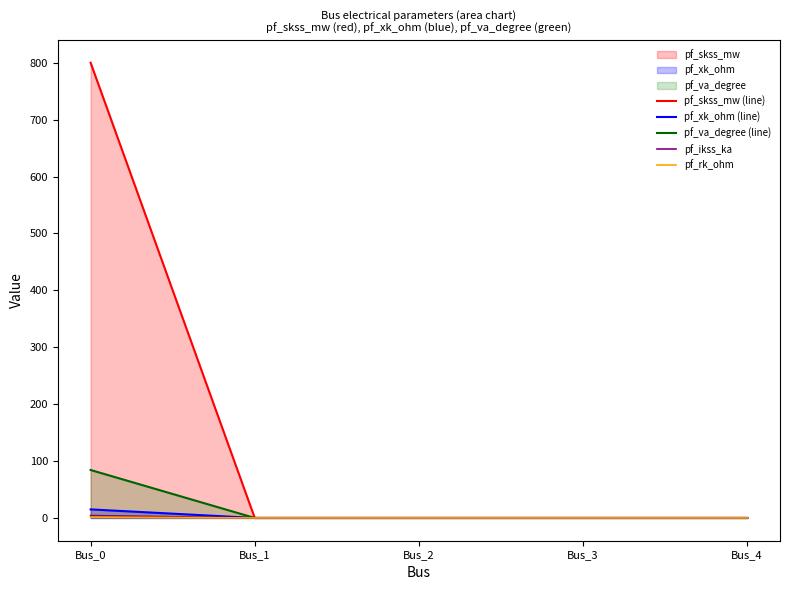

The value of pf_rk_ohm at Bus_2 is -0.9. True or false?

False